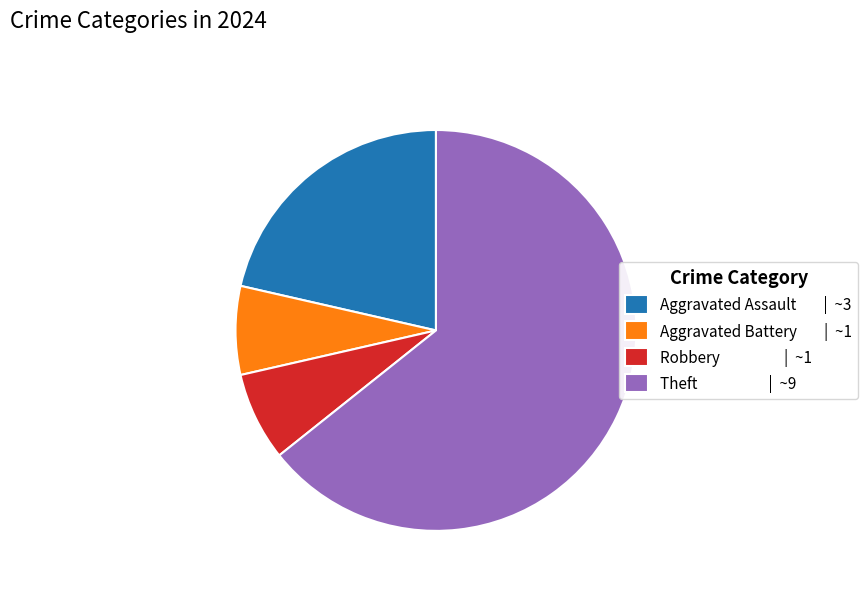

What is the majority slice?

Theft | ~9